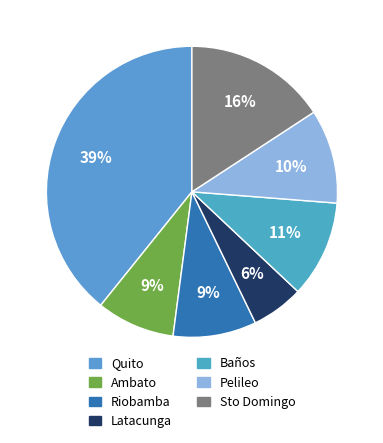

Is Quito the majority of the pie?

No